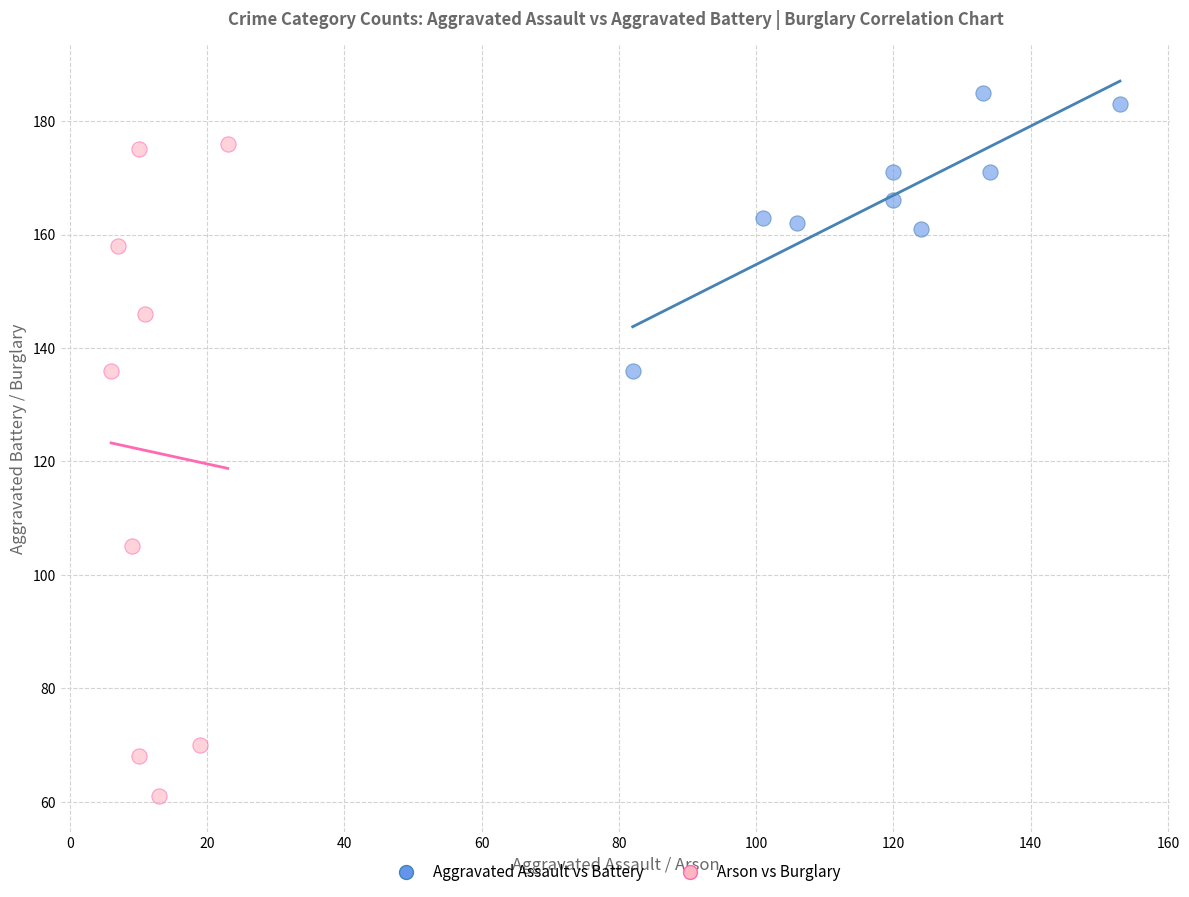

Which series reaches the minimum Y coordinate?

Arson vs Burglary